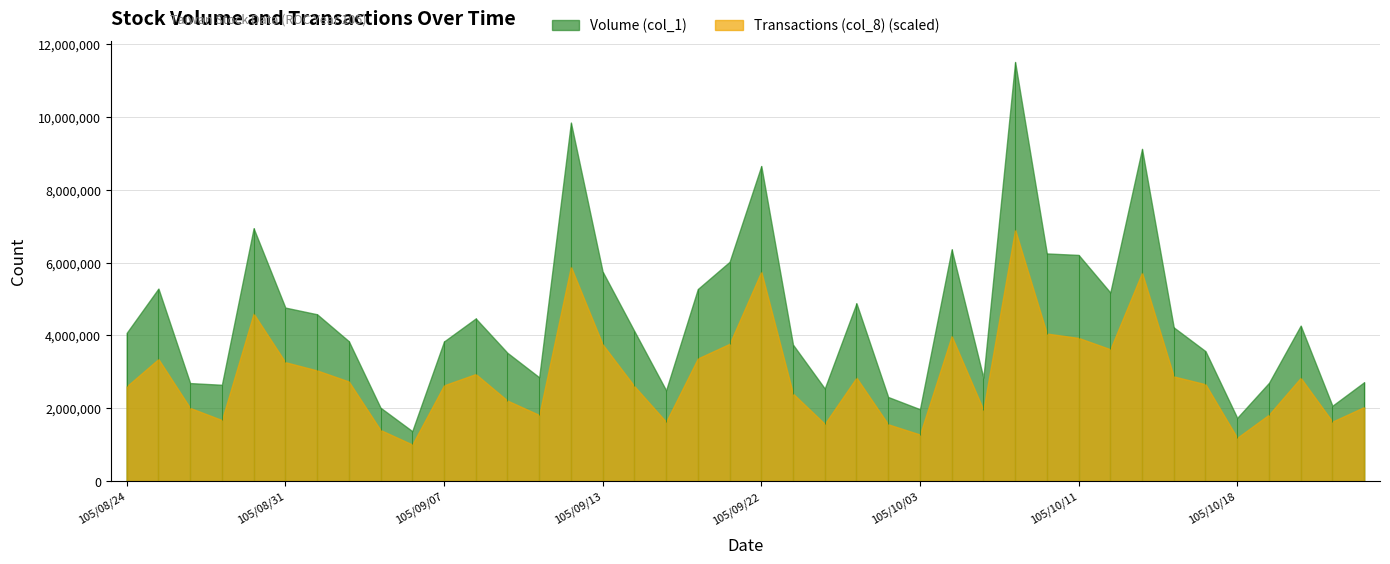

How many lines are shown in the chart?

2